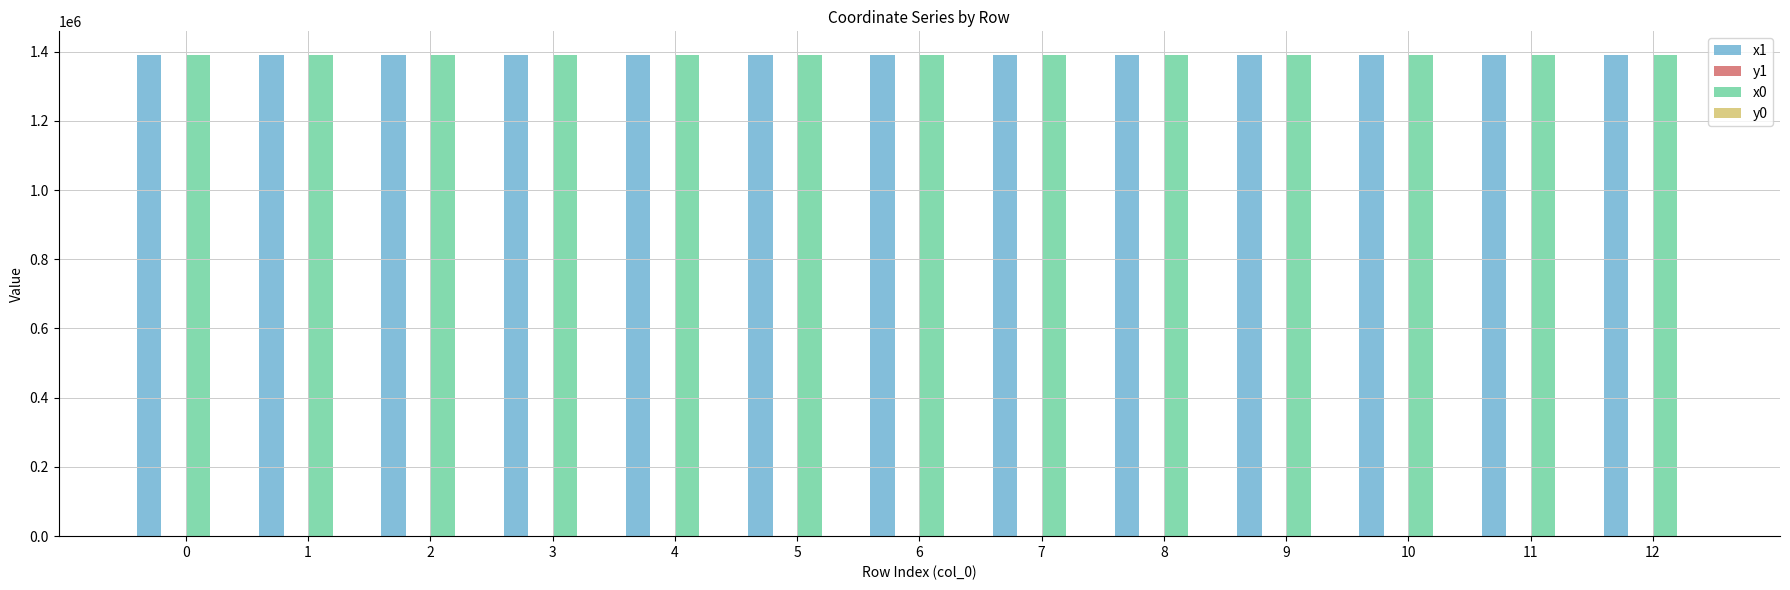

The value of x1 at 9 is 1974864.0. True or false?

False